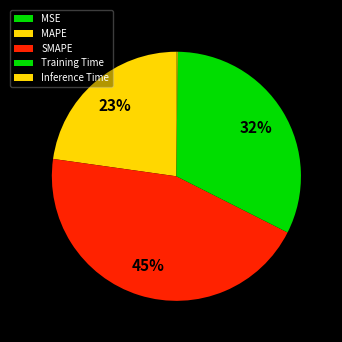

Which slice is the largest?

SMAPE